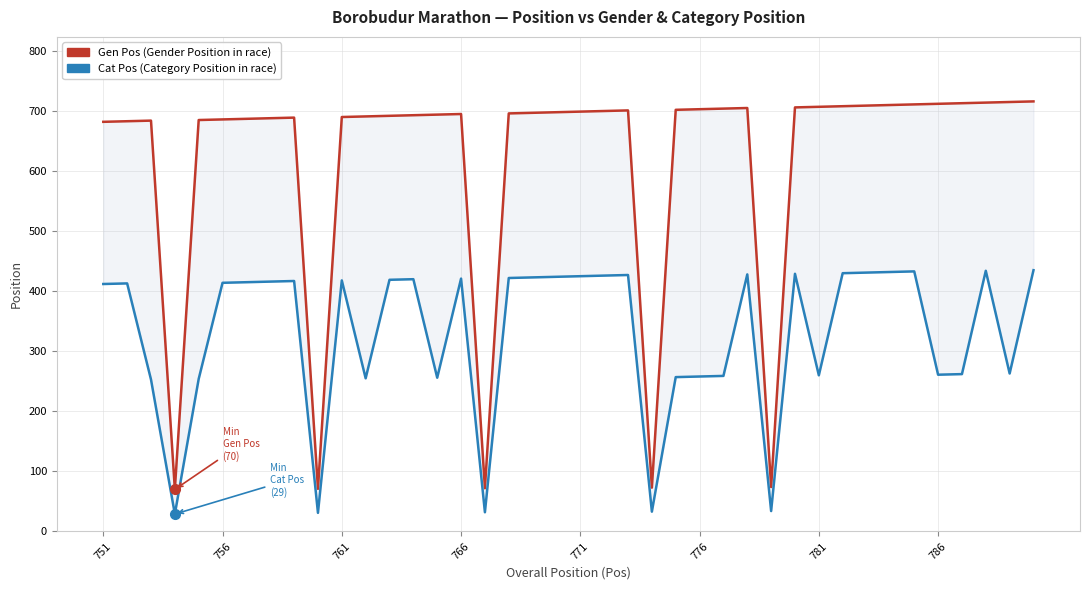

What is the value of the Gen Pos (Gender Position) point at the 20th from the left?

698